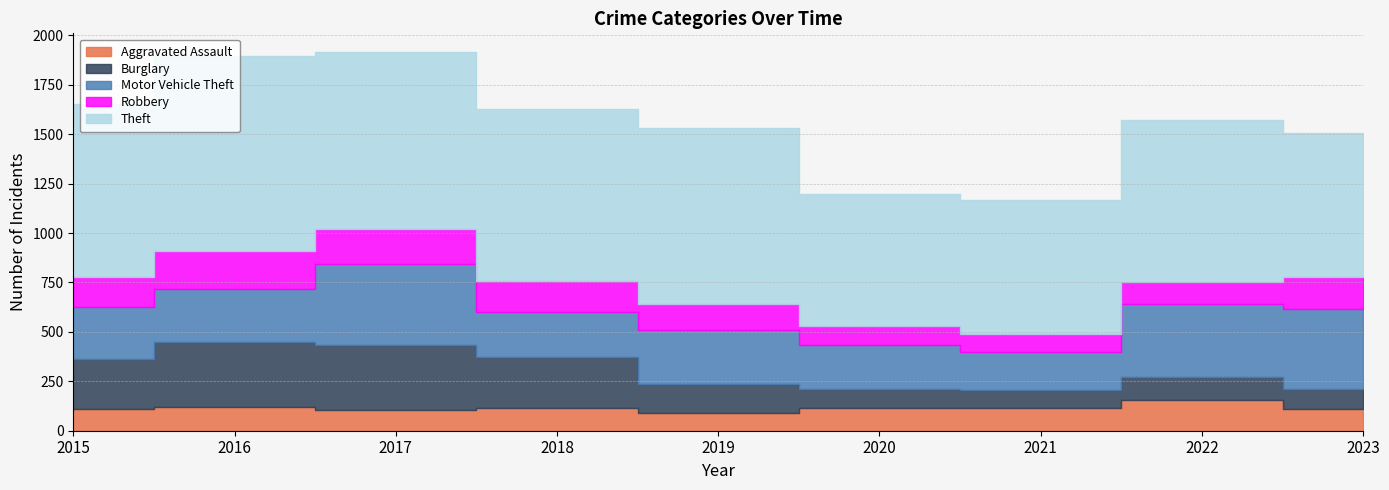

Reading left to right, transcribe all the data shown in this chart.

Aggravated Assault: 110	118	105	115	92	113	115	154	108
Burglary: 254	333	329	257	143	100	90	116	101
Motor Vehicle Theft: 261	265	411	231	273	221	193	373	409
Robbery: 154	194	178	155	135	97	91	111	159
Theft: 874	984	892	868	891	666	678	820	727